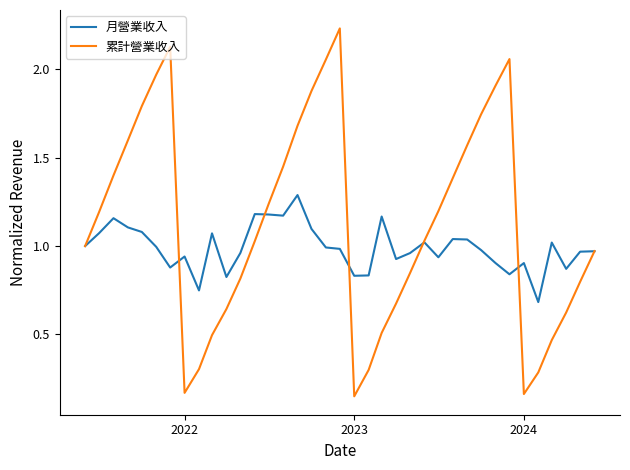

Which series has the widest spread of values?

累計營業收入